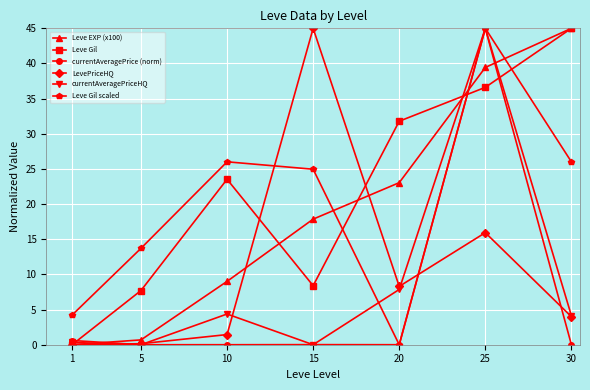

Between 5 and 20, which series saw the biggest shift?

Leve Gil